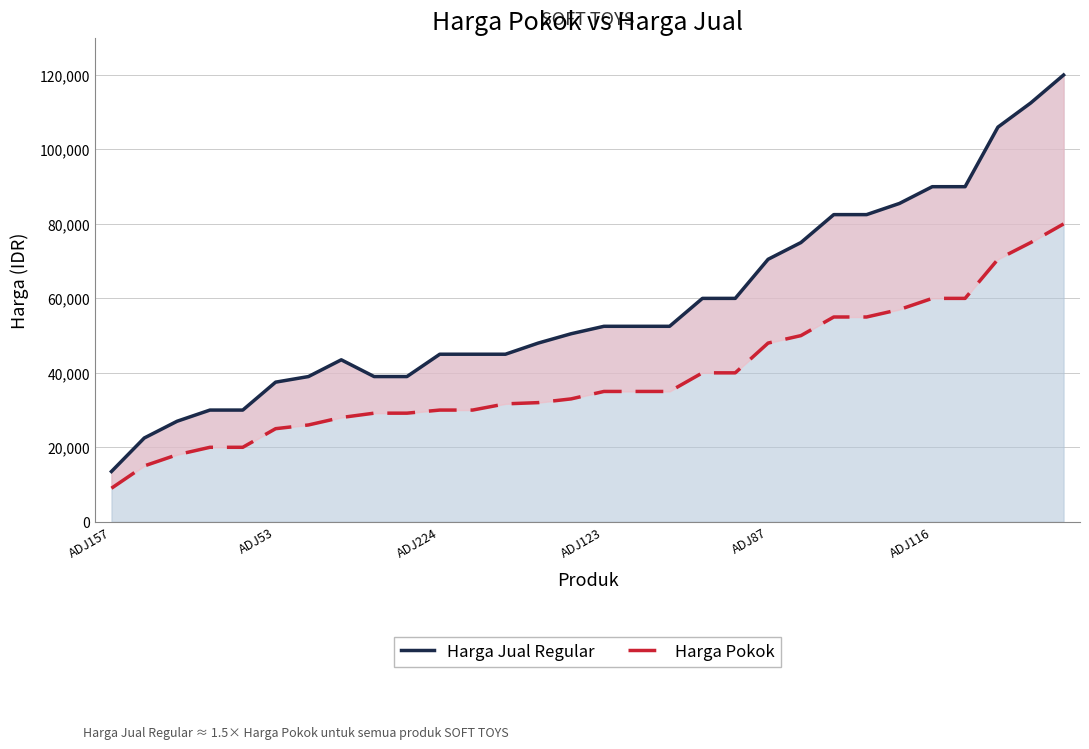

Which series has the widest spread of values?

Harga Jual Regular